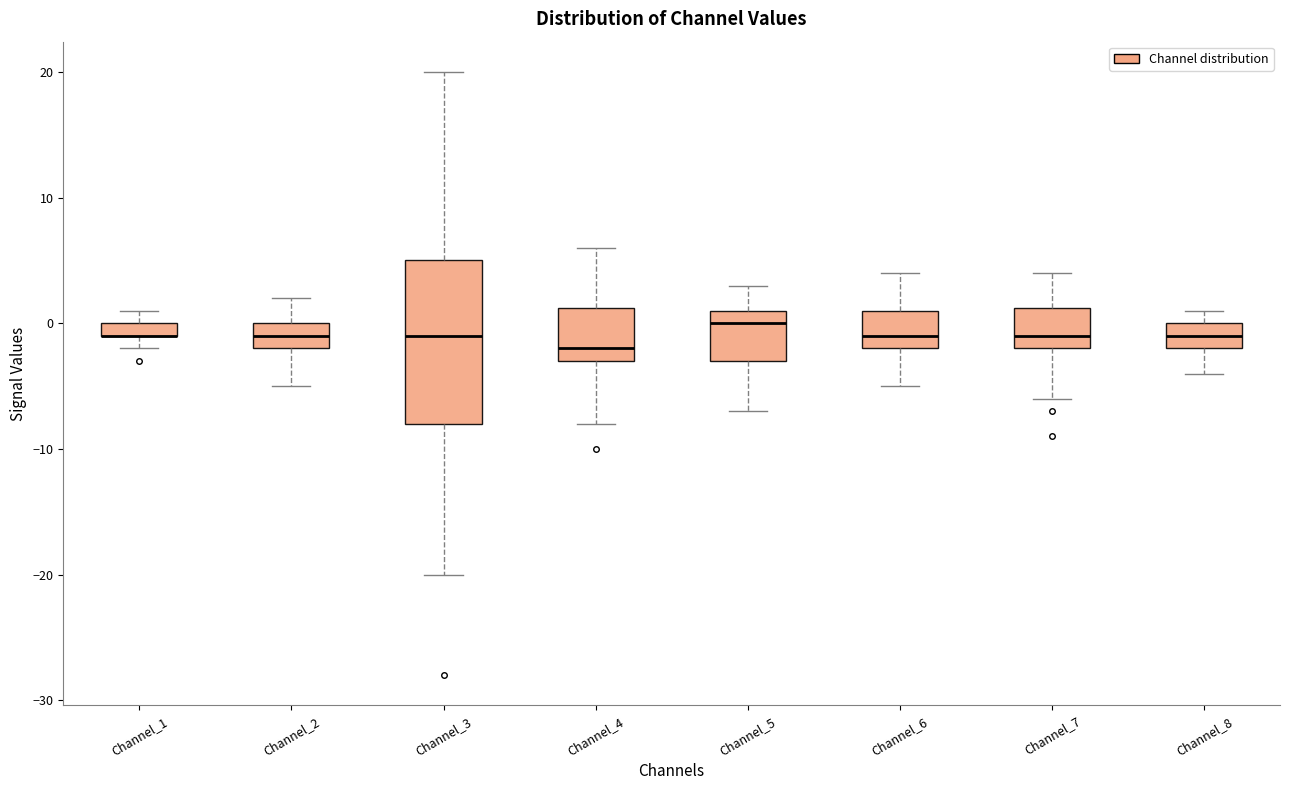

Where is the lower edge of the box for Channel_5 on the y-axis? The values are not printed on the chart, so give them approximately, as read against the axis.

-3